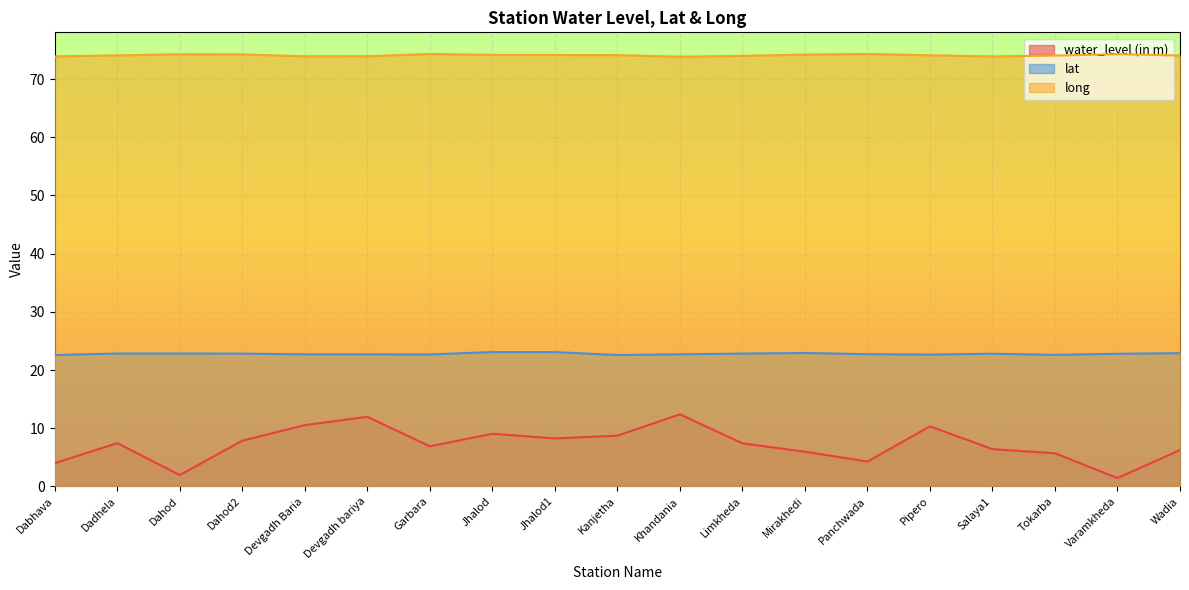

List the labels in order of water_level (in m) value, largest first.

Khandania, Devgadh bariya, Devgadh Baria, Pipero, Jhalod, Kanjetha, Jhalod1, Dahod2, Dadhela, Limkheda, Garbara, Salaya1, Wadia, Mirakhedi, Tokarba, Panchwada, Dabhava, Dahod, Varamkheda